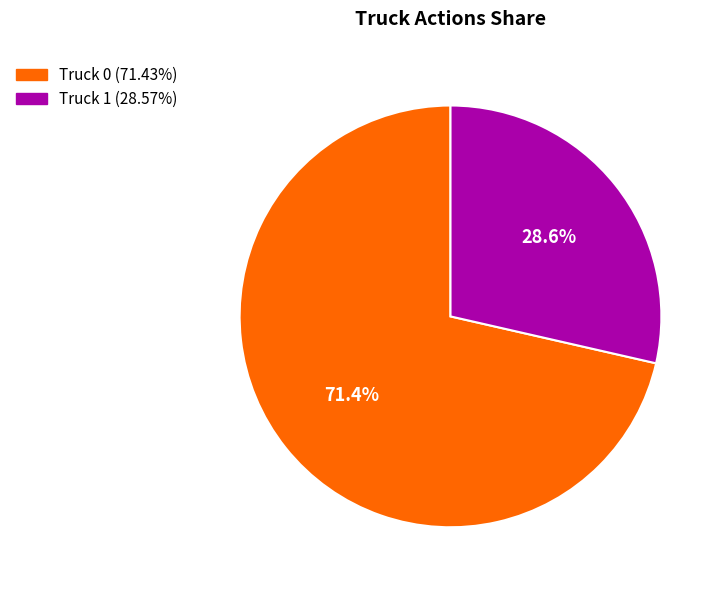

Which slice is the smallest?

Truck 1